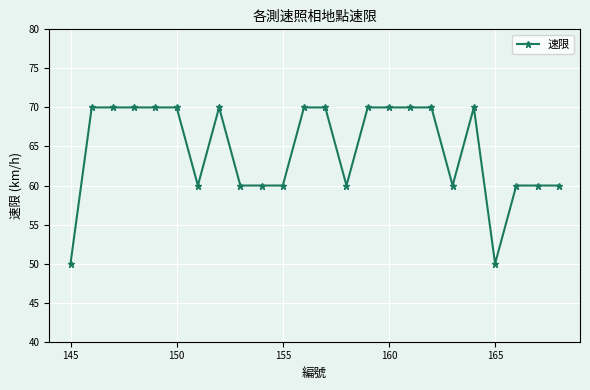

Reading left to right, list all the values displayed in this chart.

50	70	70	70	70	70	60	70	60	60	60	70	70	60	70	70	70	70	60	70	50	60	60	60